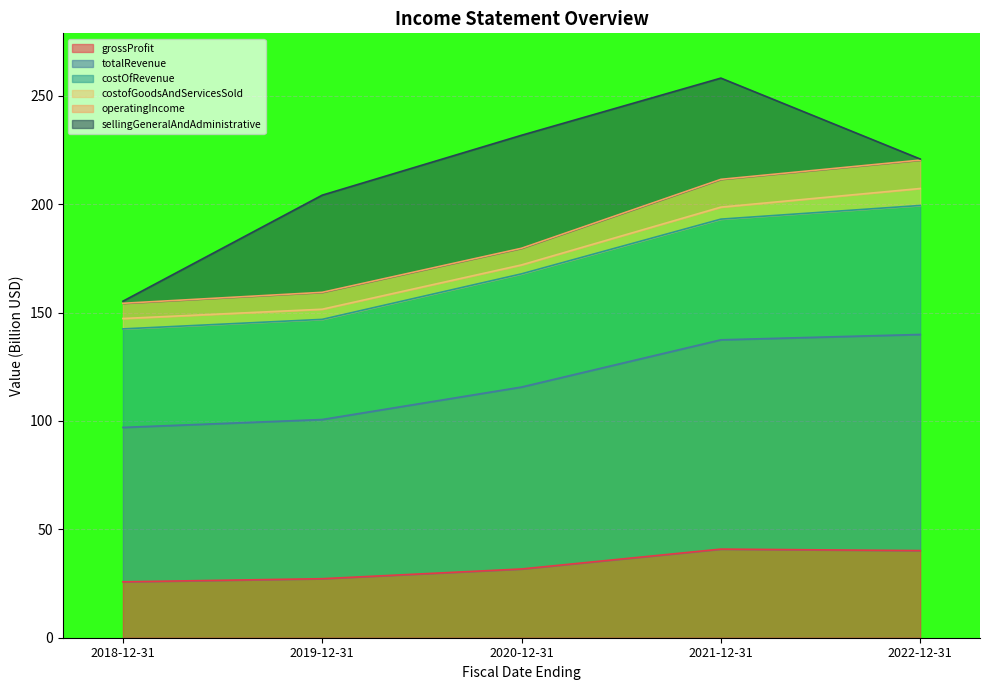

How many data points does each series have?

5